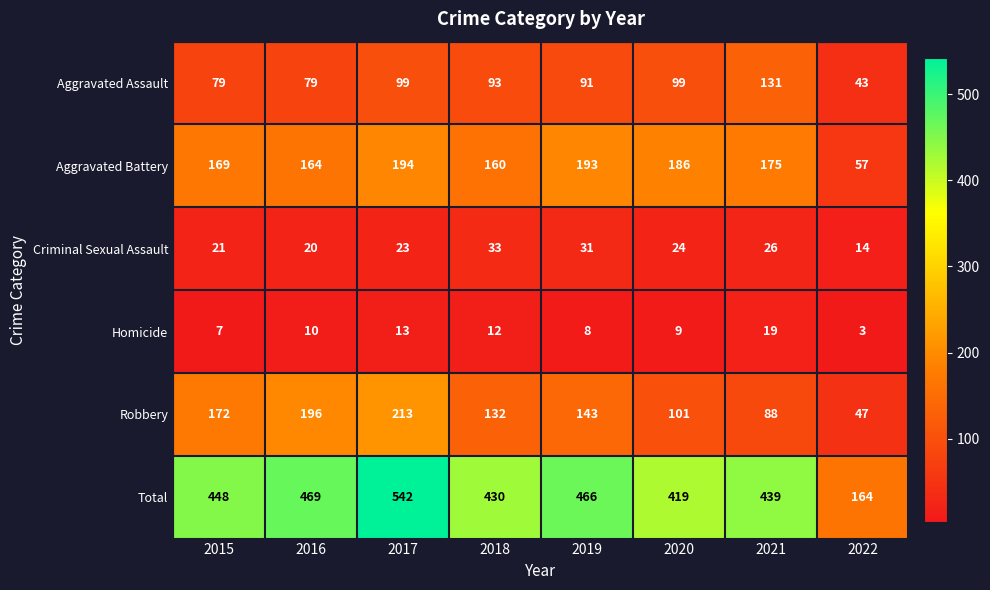

How many values in the Homicide series are below 10?

4